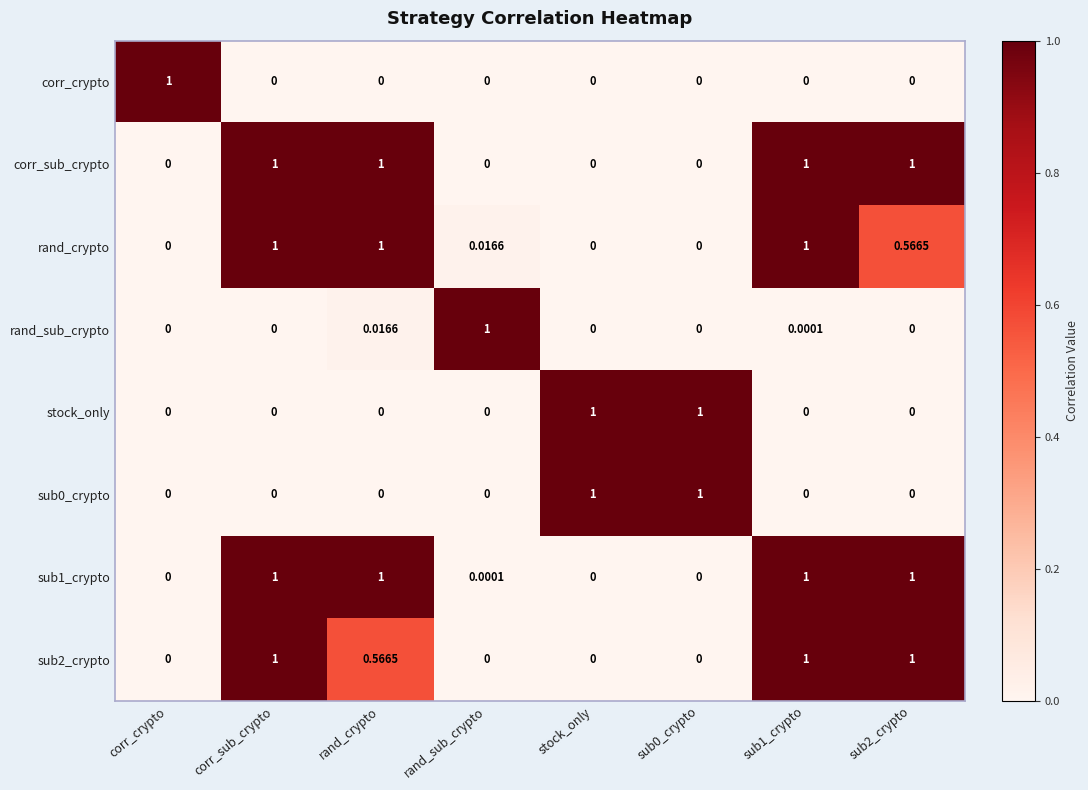

Which series changed the most between rand_crypto and rand_sub_crypto?

corr_sub_crypto